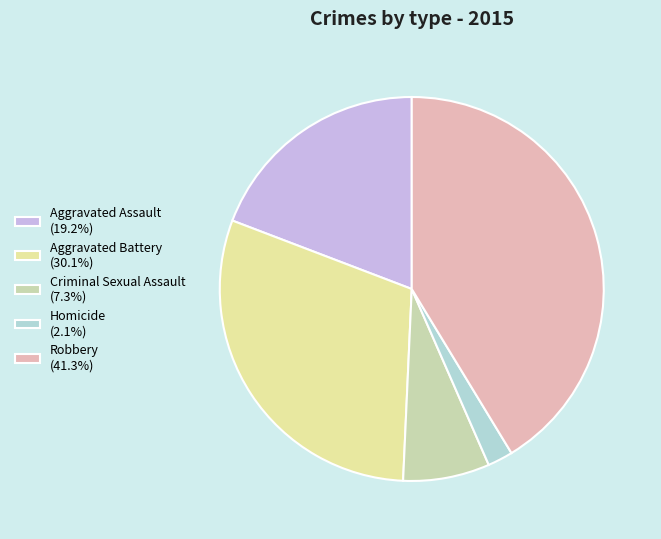

The Criminal Sexual Assault slice represents 7% of the pie. True or false?

True